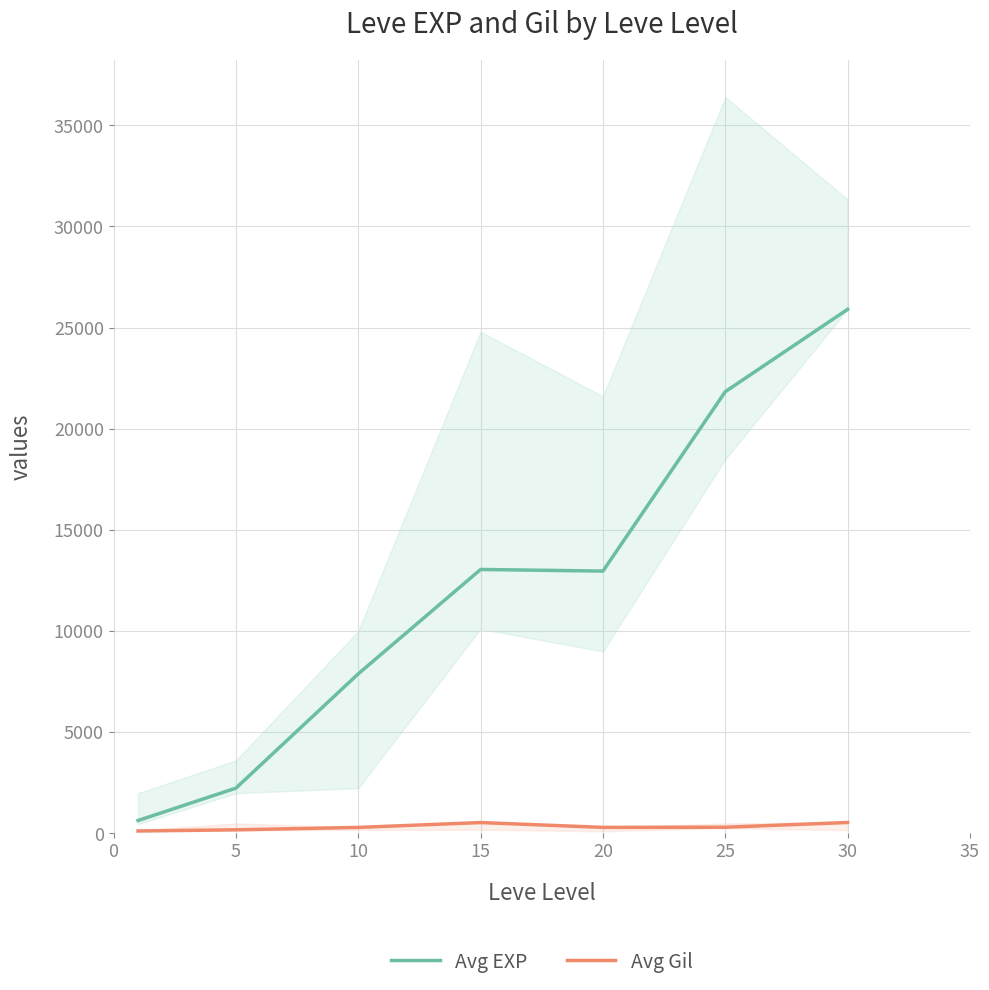

What is the smallest value displayed?

113